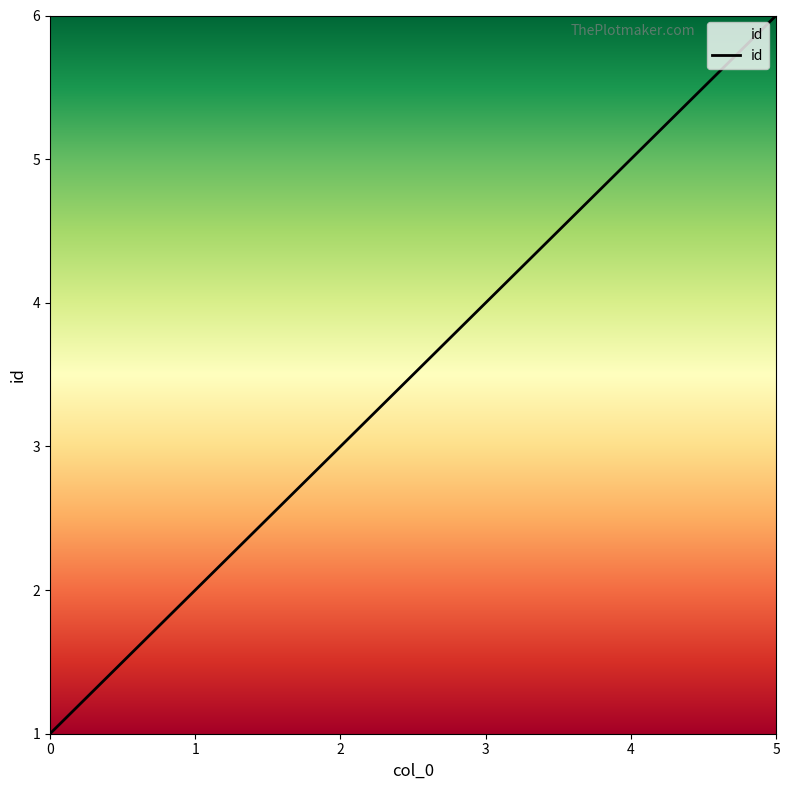

How many values are between 2 and 5?

4